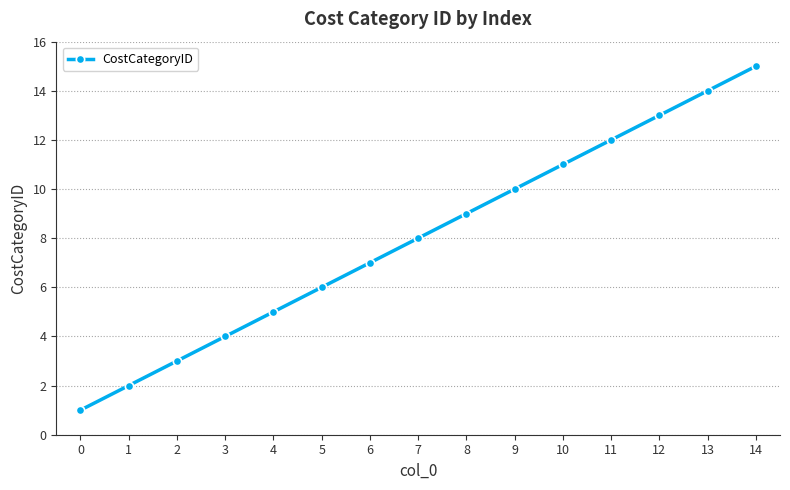

What is the maximum value shown in the chart?

15